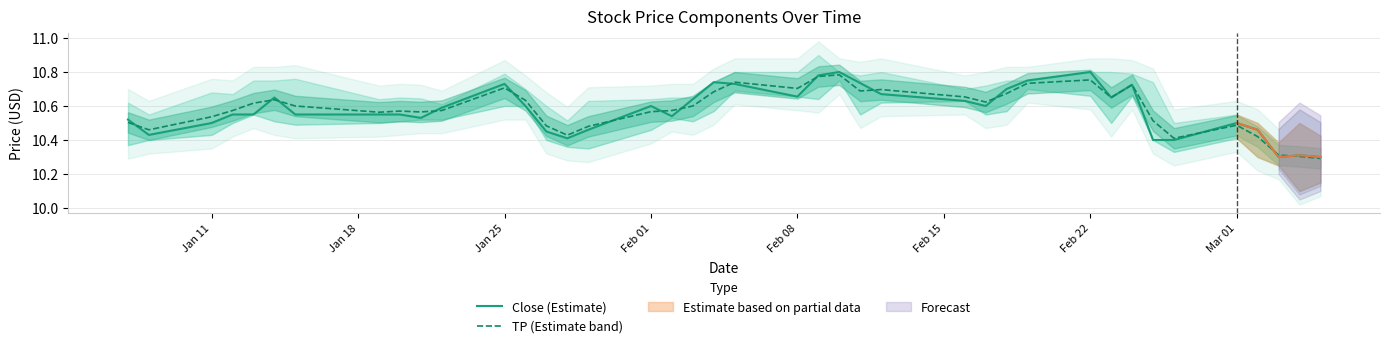

In Close (Estimate), how many points are lower than both neighbors (excluding endpoints)?

8